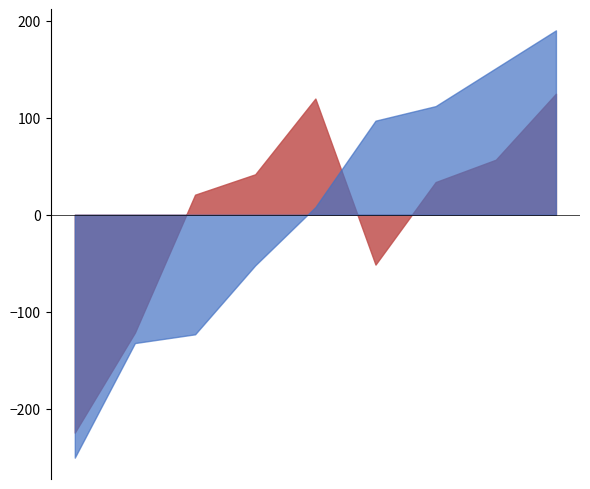

The value of Robbery at 2015 is 1261. True or false?

False